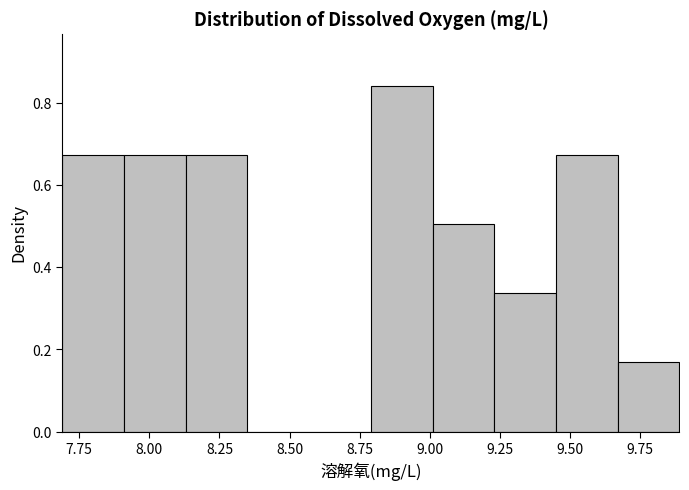

Reading left to right, list every bar in this chart as the range it spans on the x-axis followed by its height. Neither the bar edges nor the heights are printed on the chart, so give them approximately, as read against the axes.

7.69 to 7.91: 0.68
7.91 to 8.13: 0.68
8.13 to 8.35: 0.68
8.35 to 8.57: 0
8.57 to 8.79: 0
8.79 to 9.01: 0.84
9.01 to 9.23: 0.50
9.23 to 9.45: 0.34
9.45 to 9.67: 0.68
9.67 to 9.89: 0.16